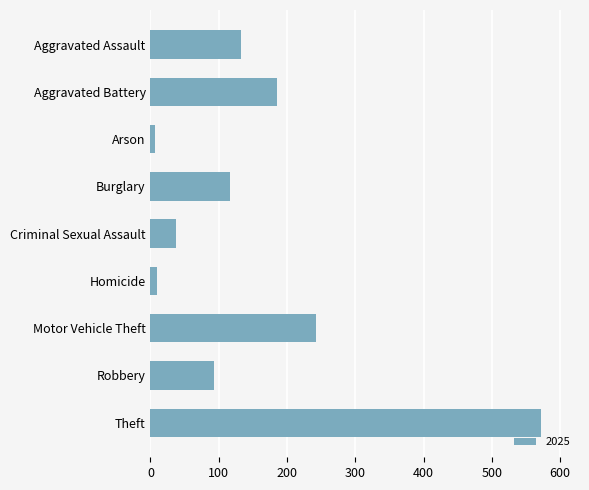

Which has a higher value, Criminal Sexual Assault or Burglary?

Burglary